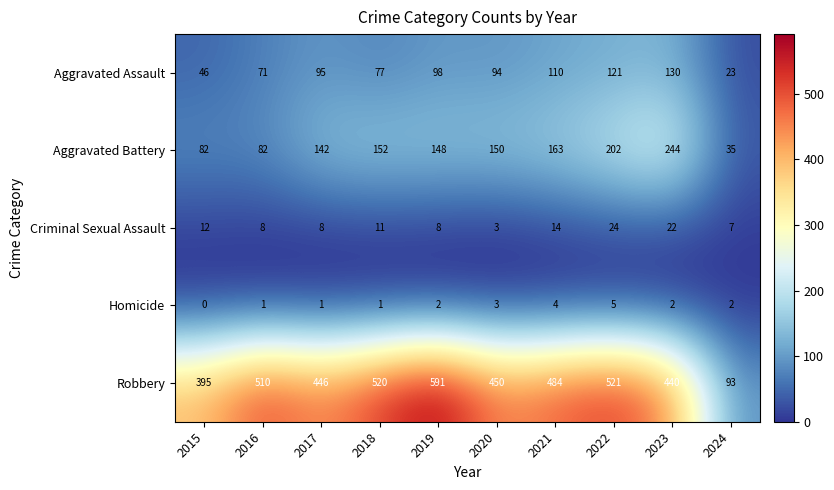

Count the number of categories in the chart.

10